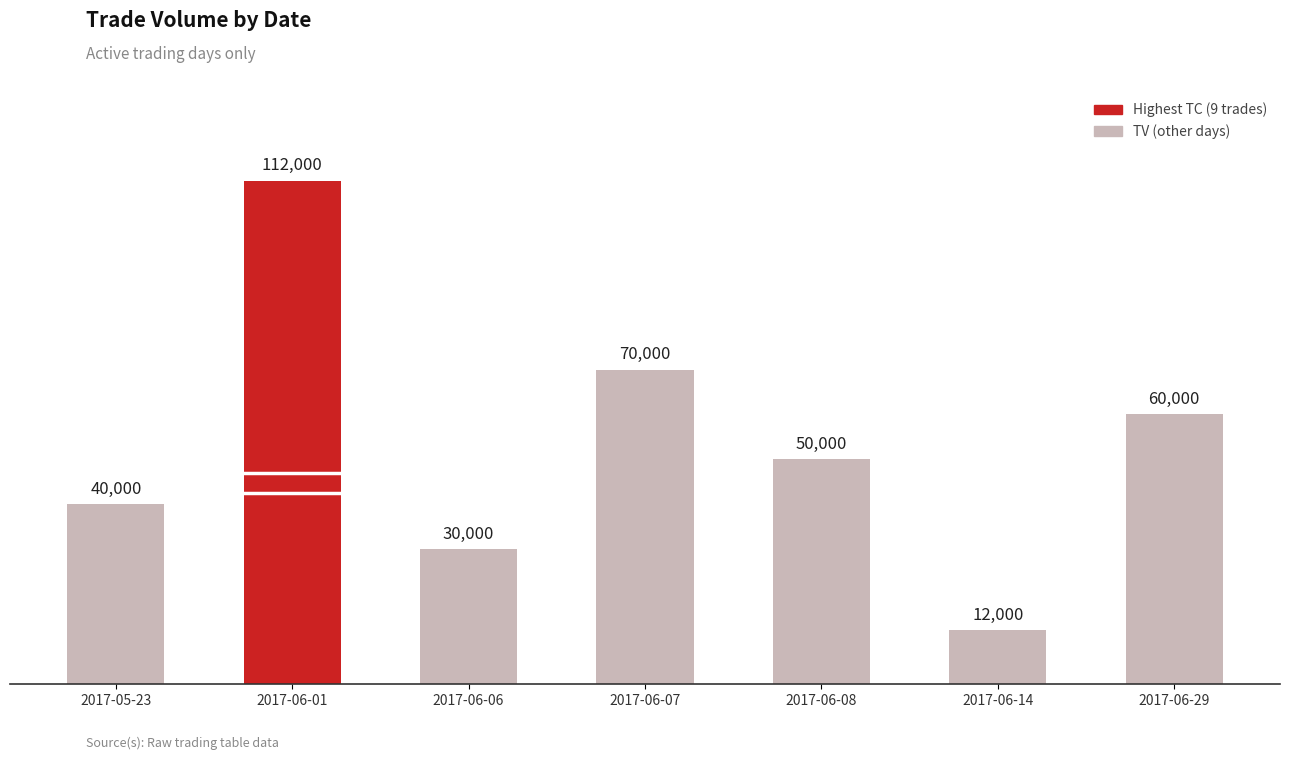

Which label corresponds to the largest value in the chart?

2017-06-01